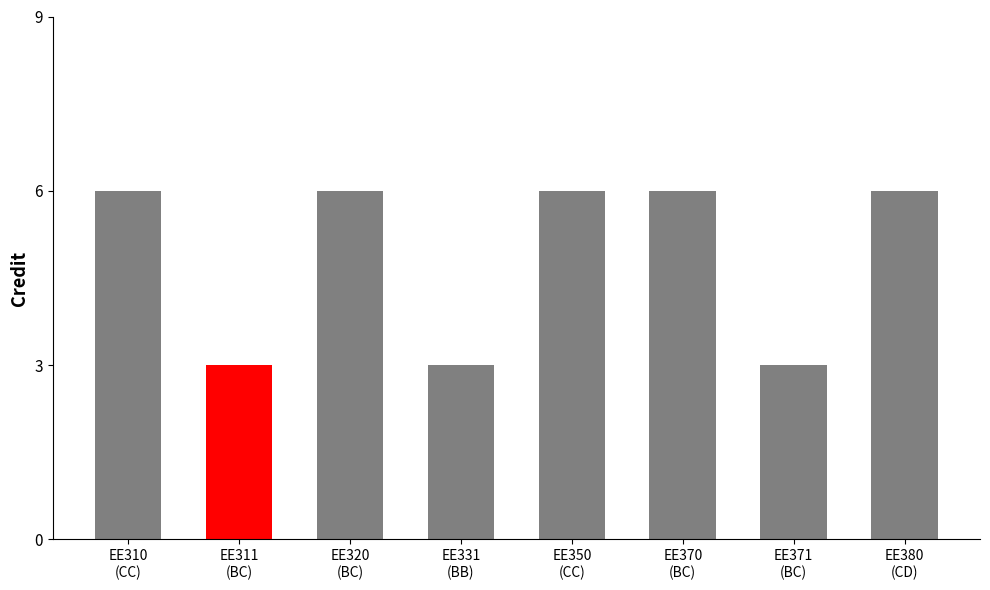

Count the values in the range 3 to 6.

8